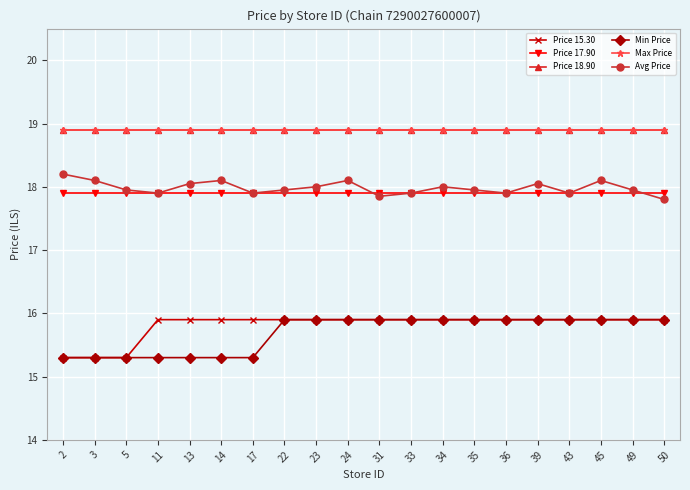

At which category is the sum across all series the highest?

24